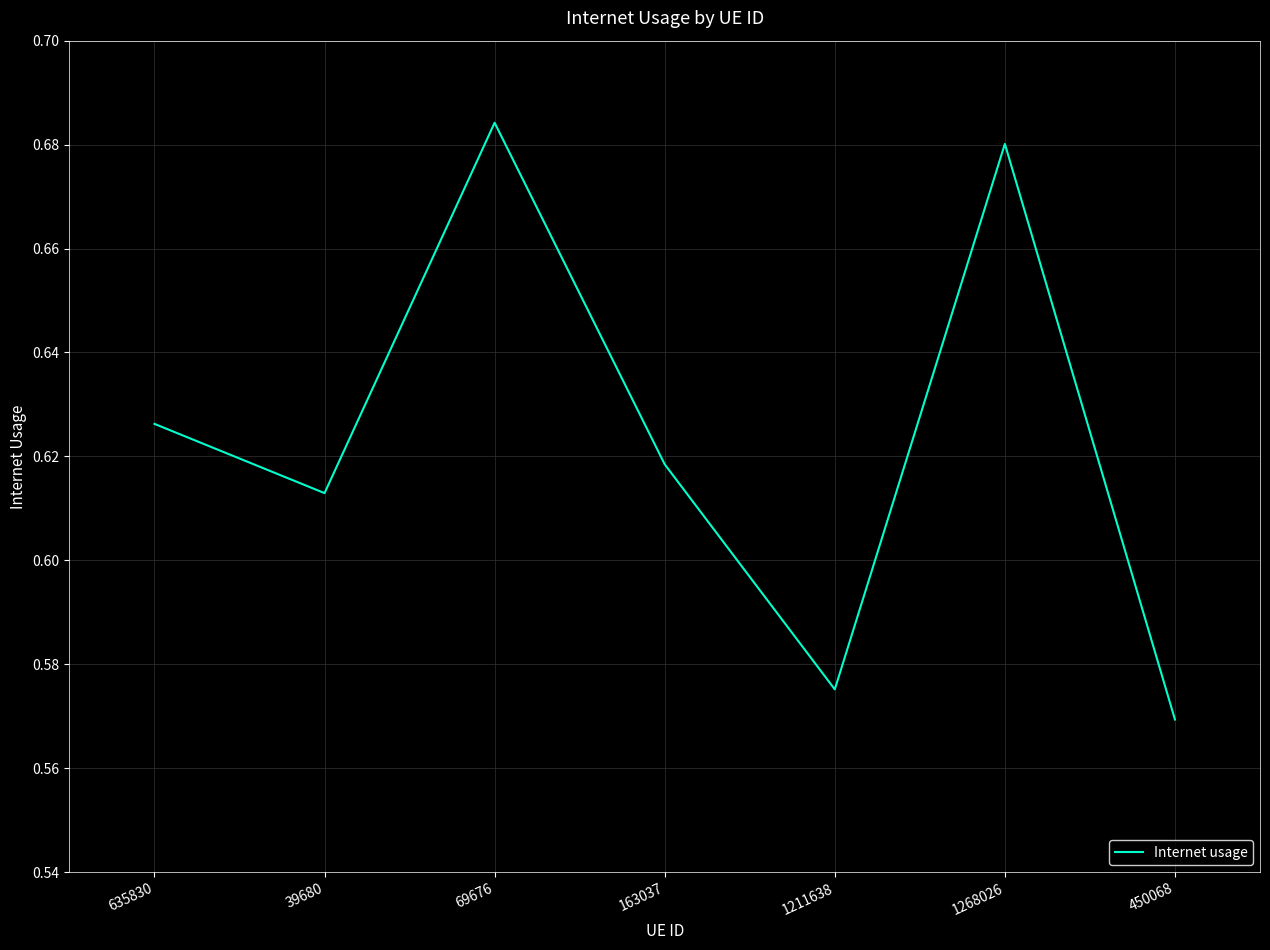

Rank the categories by value from lowest to highest.

450068, 1211638, 39680, 163037, 635830, 1268026, 69676